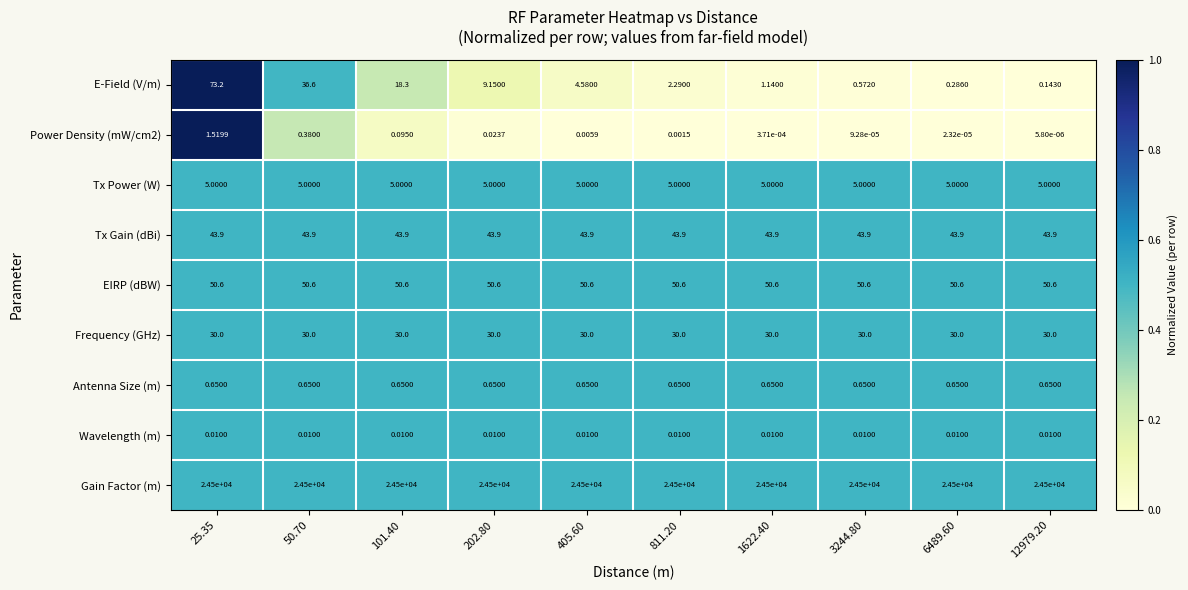

Which series has the largest range (max minus min)?

E-Field (V/m)